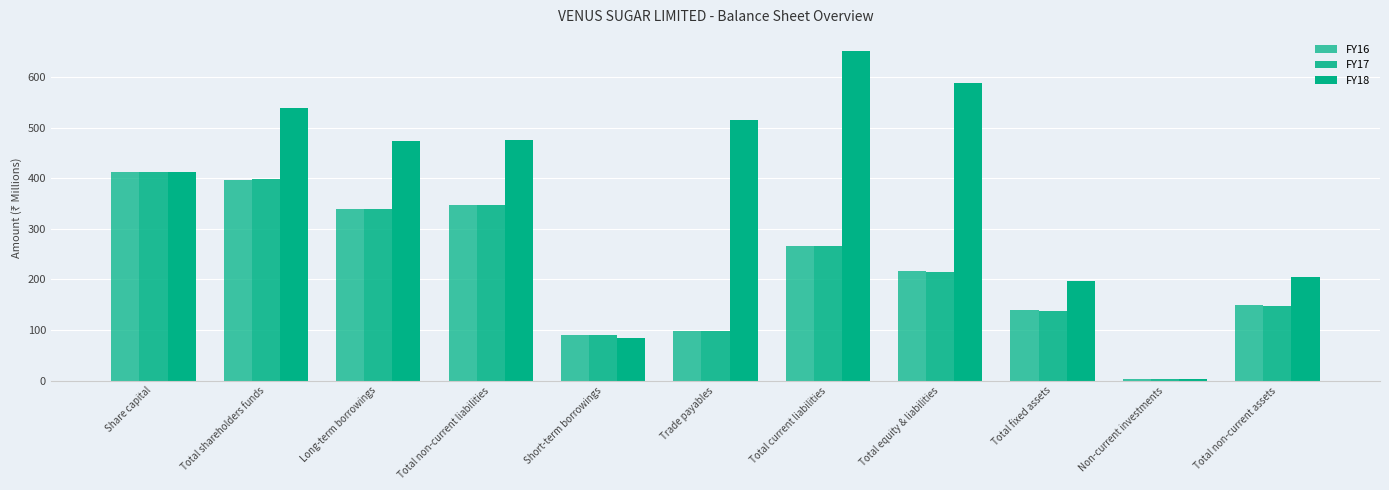

At Total fixed assets, list the series in order from smallest to largest.

FY17, FY16, FY18